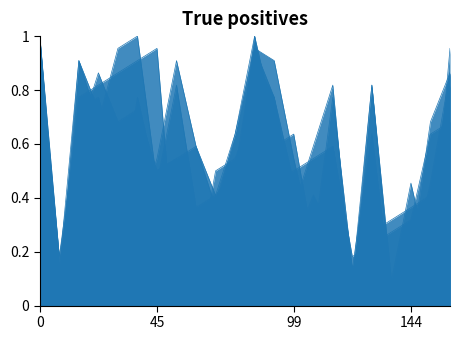

Which series has the widest spread of values?

X1